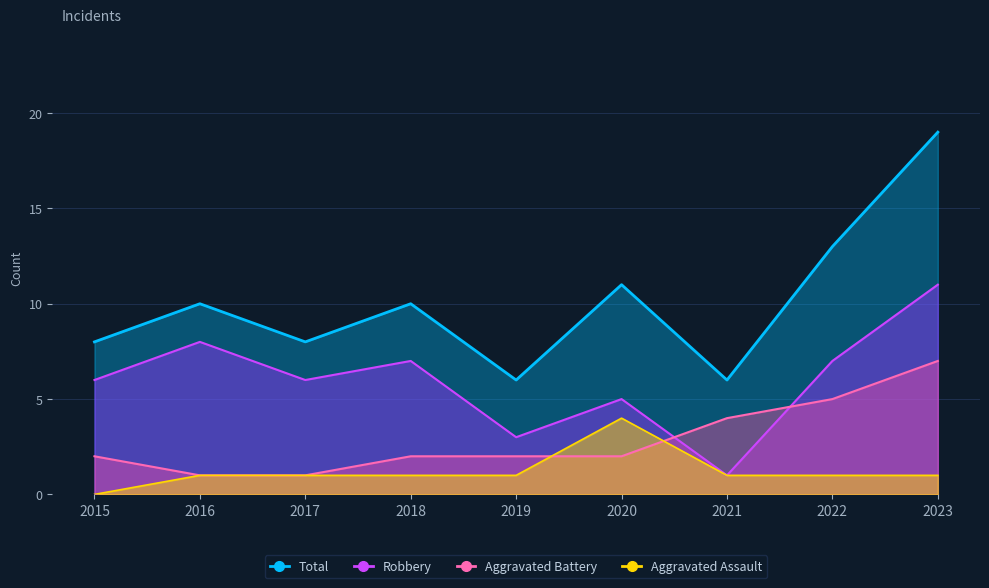

What is the sum of all Robbery values?

54